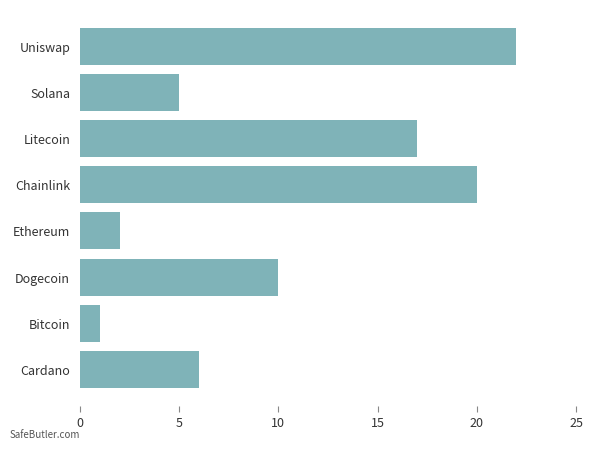

How many values are below 10?

4